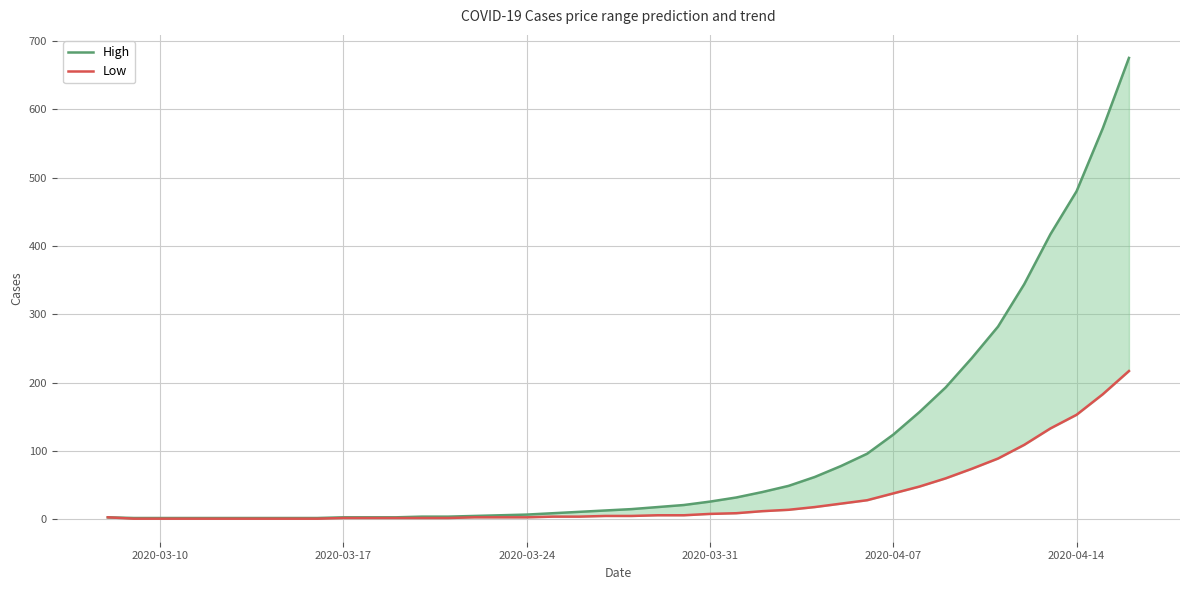

Reading left to right, list all the values displayed in this chart.

High: 3	2	2	2	2	2	2	2	2	3	3	3	4	4	5	6	7	9	11	13	15	18	21	26	32	40	49	62	78	96	124	157	193	236	282	344	417	480	572	675
Low: 3	1	1	1	1	1	1	1	1	2	2	2	2	2	3	3	3	4	4	5	5	6	6	8	9	12	14	18	23	28	38	48	60	74	89	109	133	153	183	217